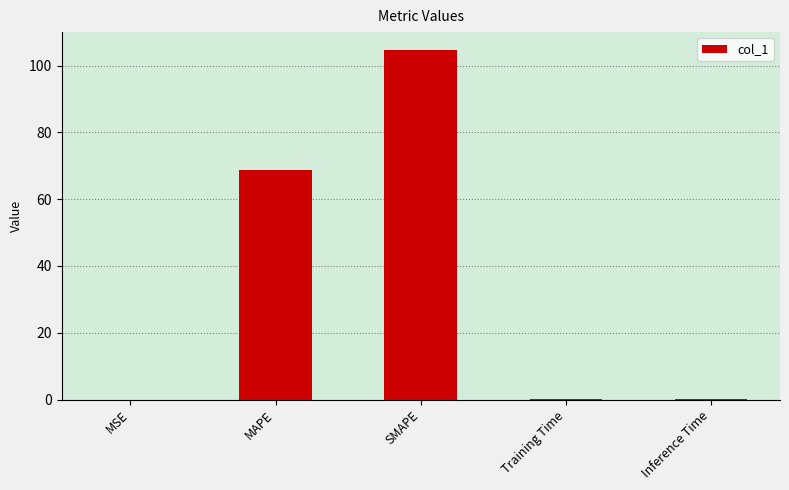

True or false: the data shows 68.8 at MAPE.

True